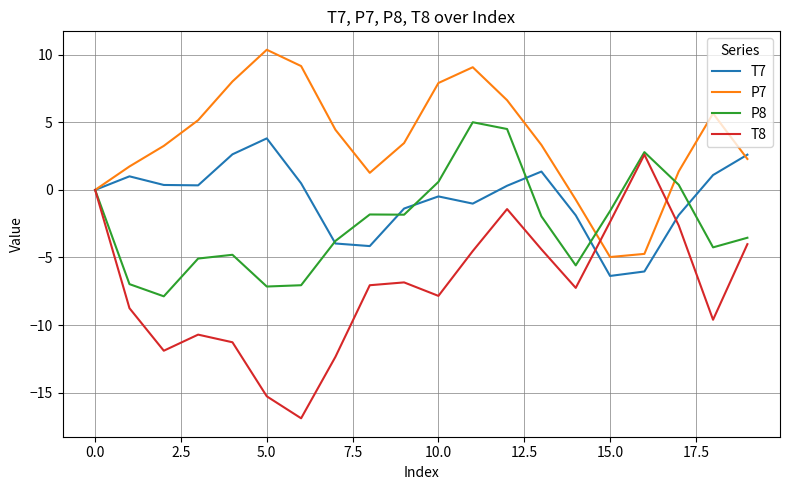

List the series in order of their overall mean, highest first.

P7, T7, P8, T8